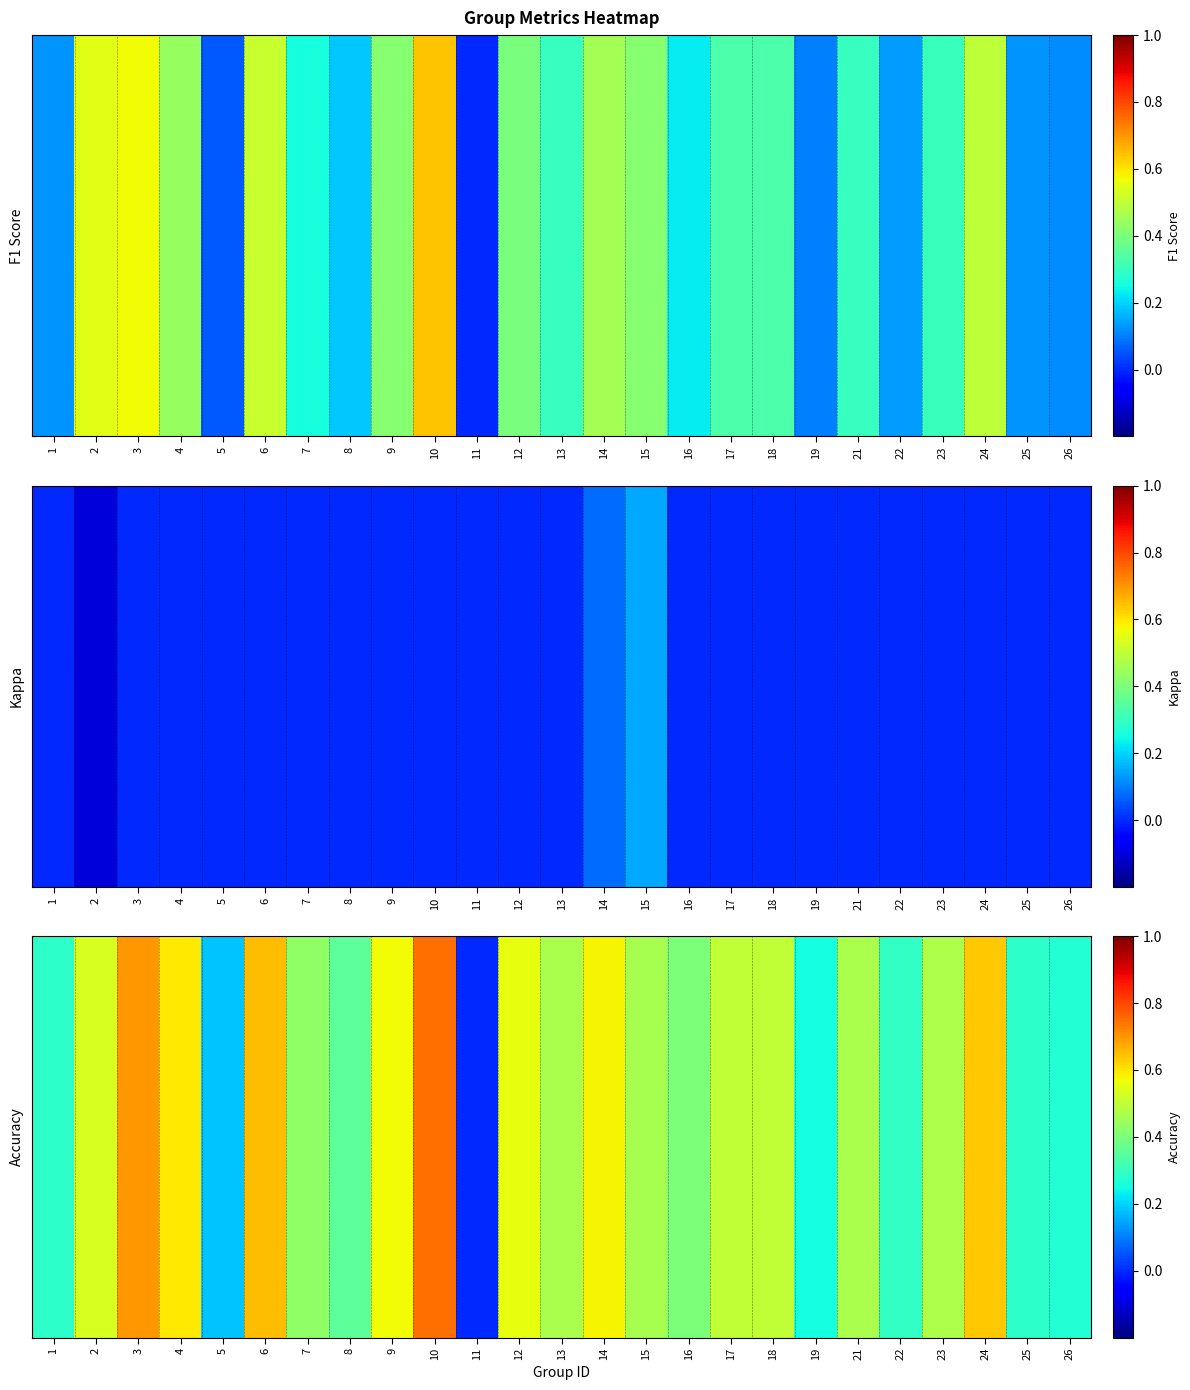

How many values are above zero?

24